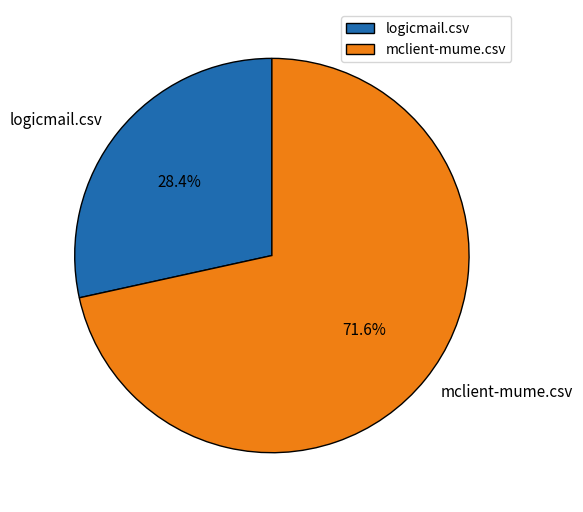

Is mclient-mume.csv the majority of the pie?

Yes